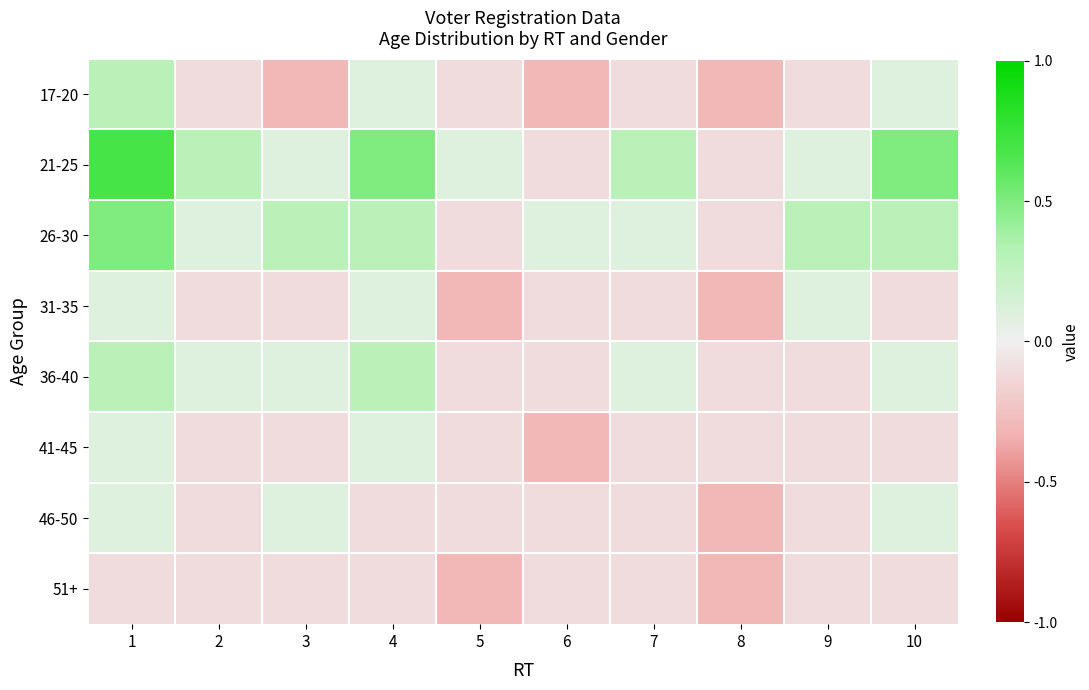

What is the difference between the highest and lowest values at 8?

0.2